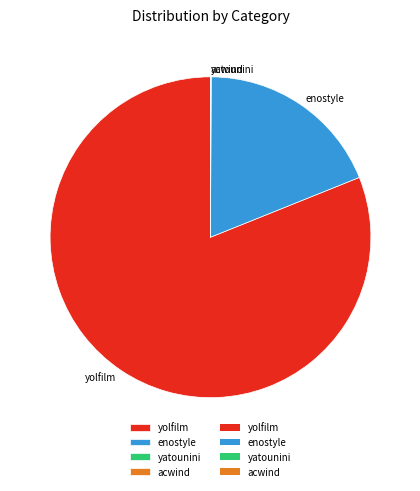

Which slice represents more than half of the pie?

yolfilm